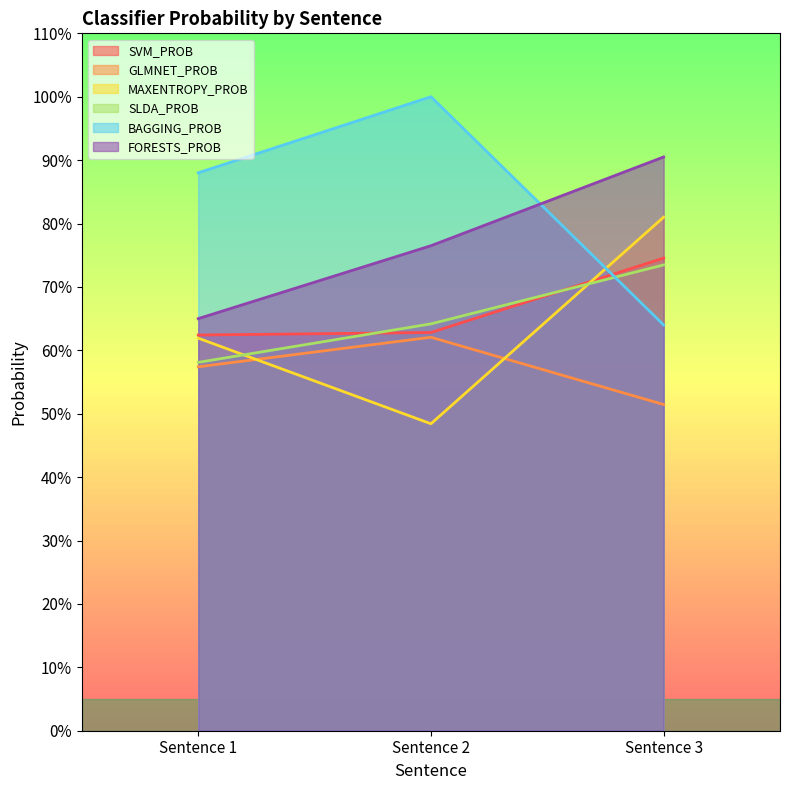

What is the sum of the BAGGING_PROB values at Sentence 1 and Sentence 2?

1.9